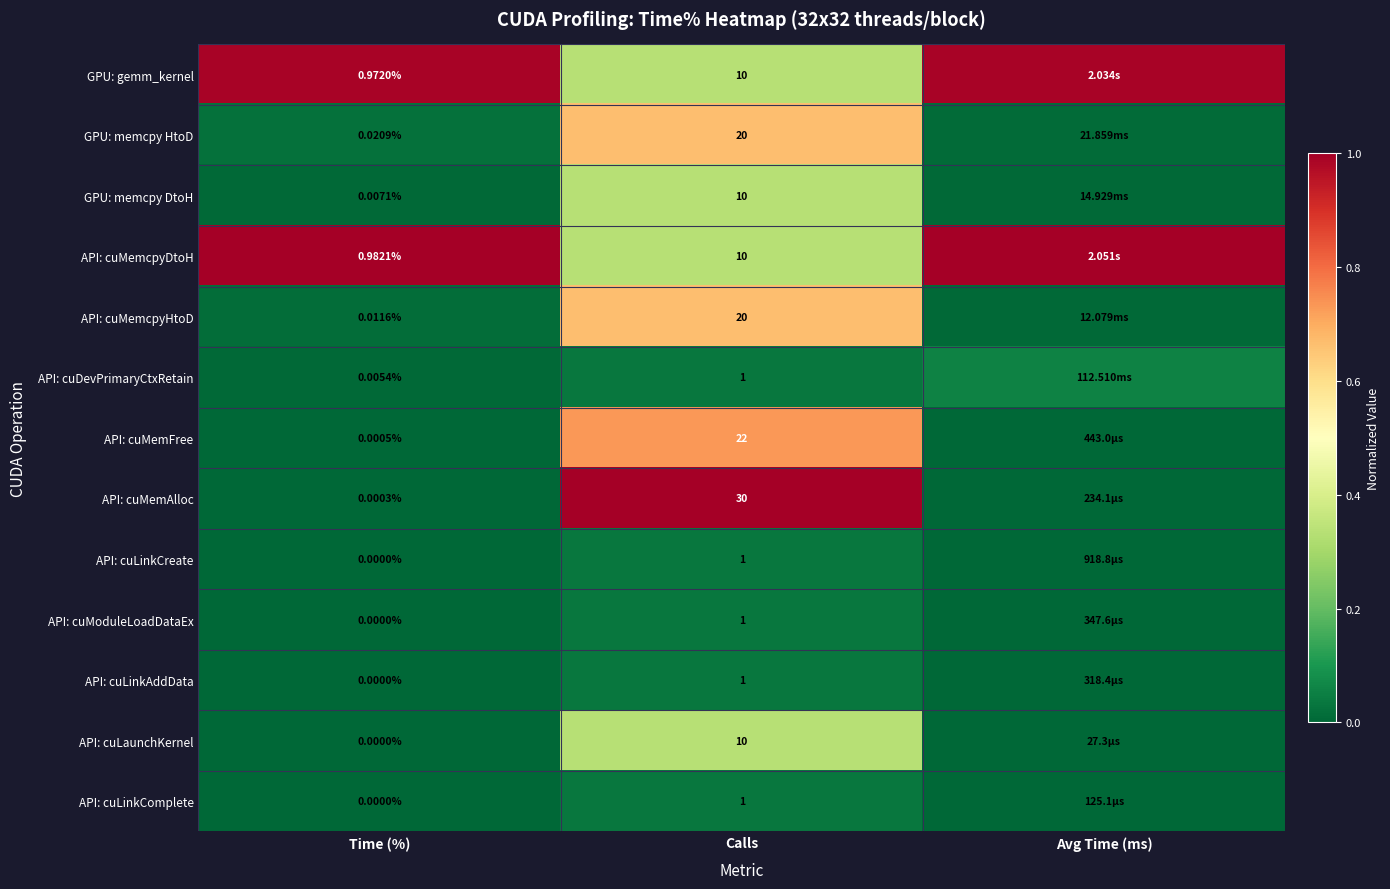

Is the value of API: cuLinkComplete at Time (%) greater than the value of API: cuDevPrimaryCtxRetain at Calls?

No